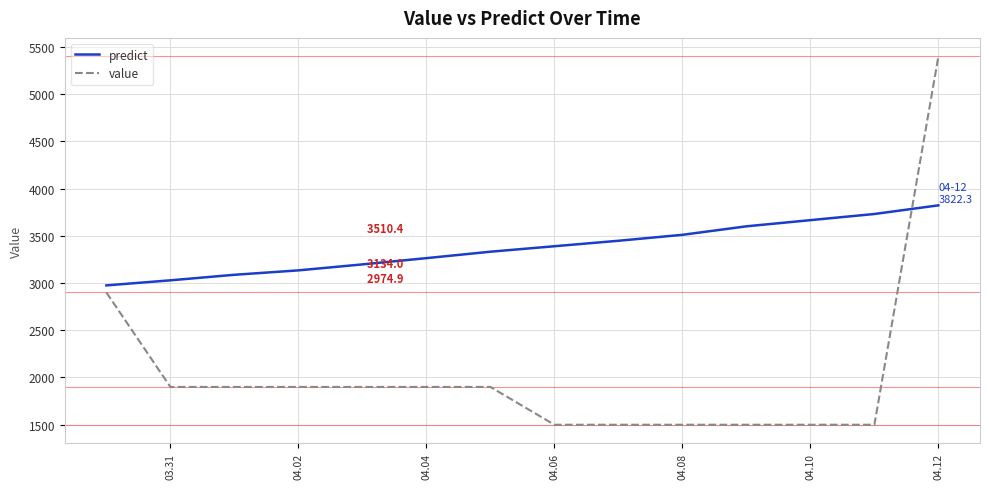

What are all the series names shown in the legend?

predict, value